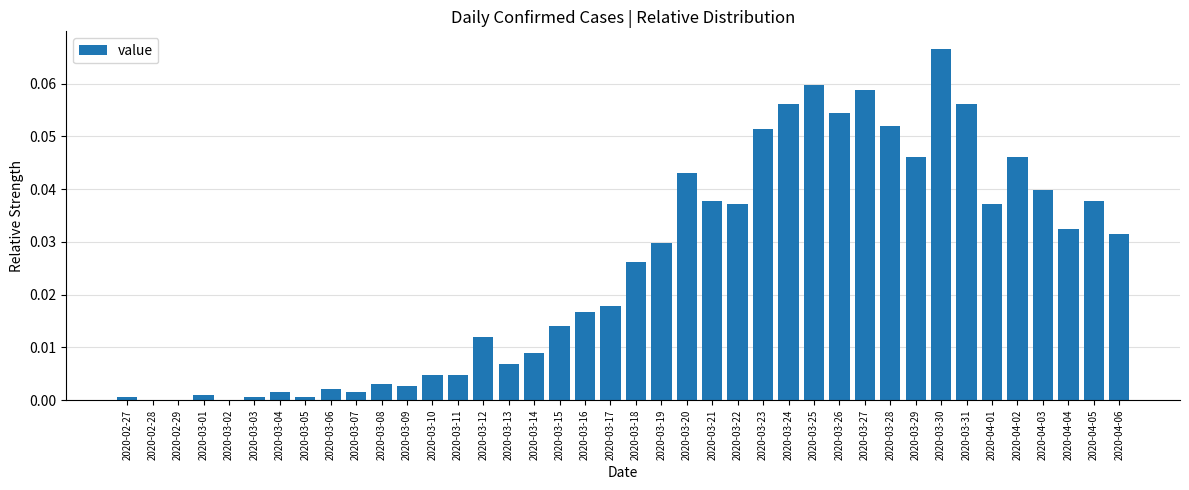

How many categories are shown in the chart?

40